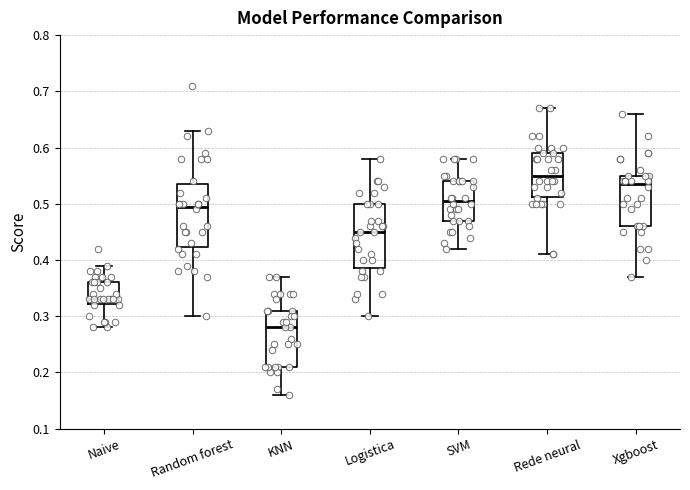

Where does the median line of the box for Naive sit on the y-axis? The values are not printed on the chart, so give them approximately, as read against the axis.

0.33